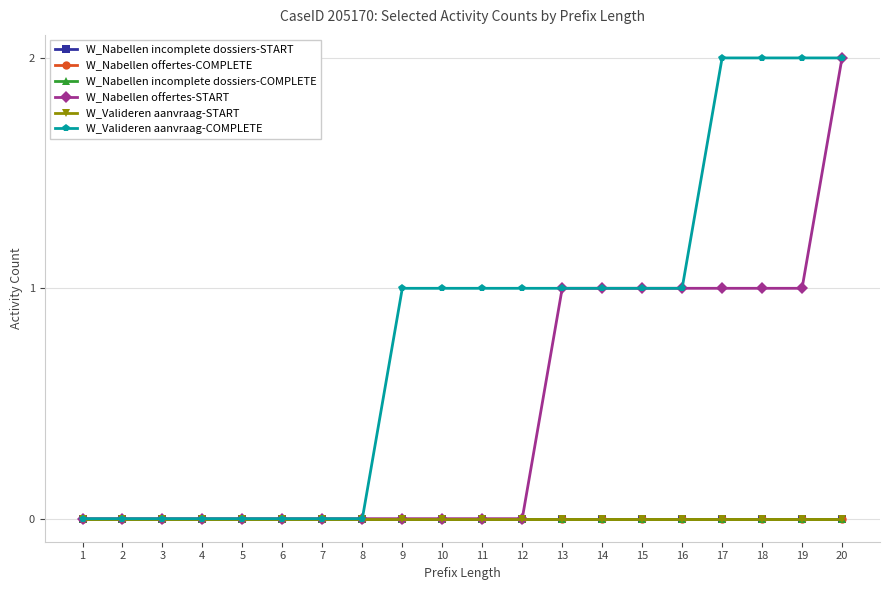

What is the difference between the maximum and minimum values in the W_Valideren aanvraag-COMPLETE series?

2